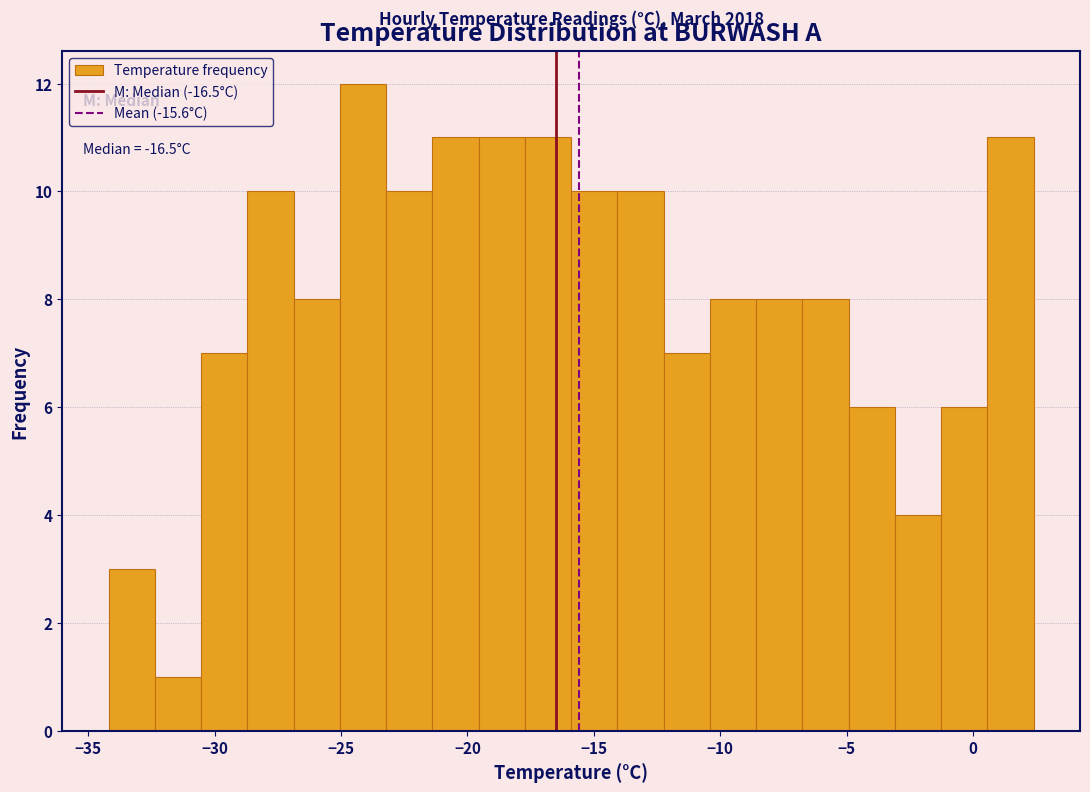

Read against the x-axis, roughly where is the centre of the tallest bar?

-24.0